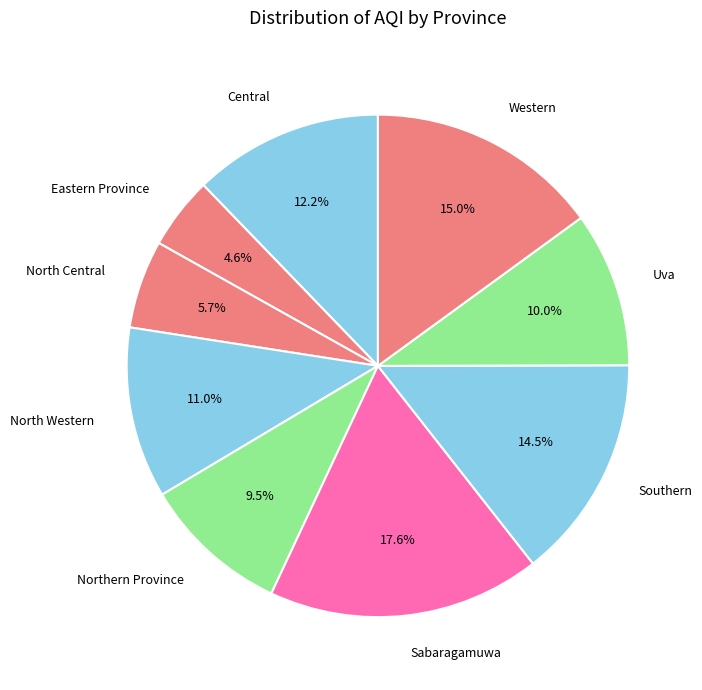

To the nearest percent, what is the average slice percentage?

11%